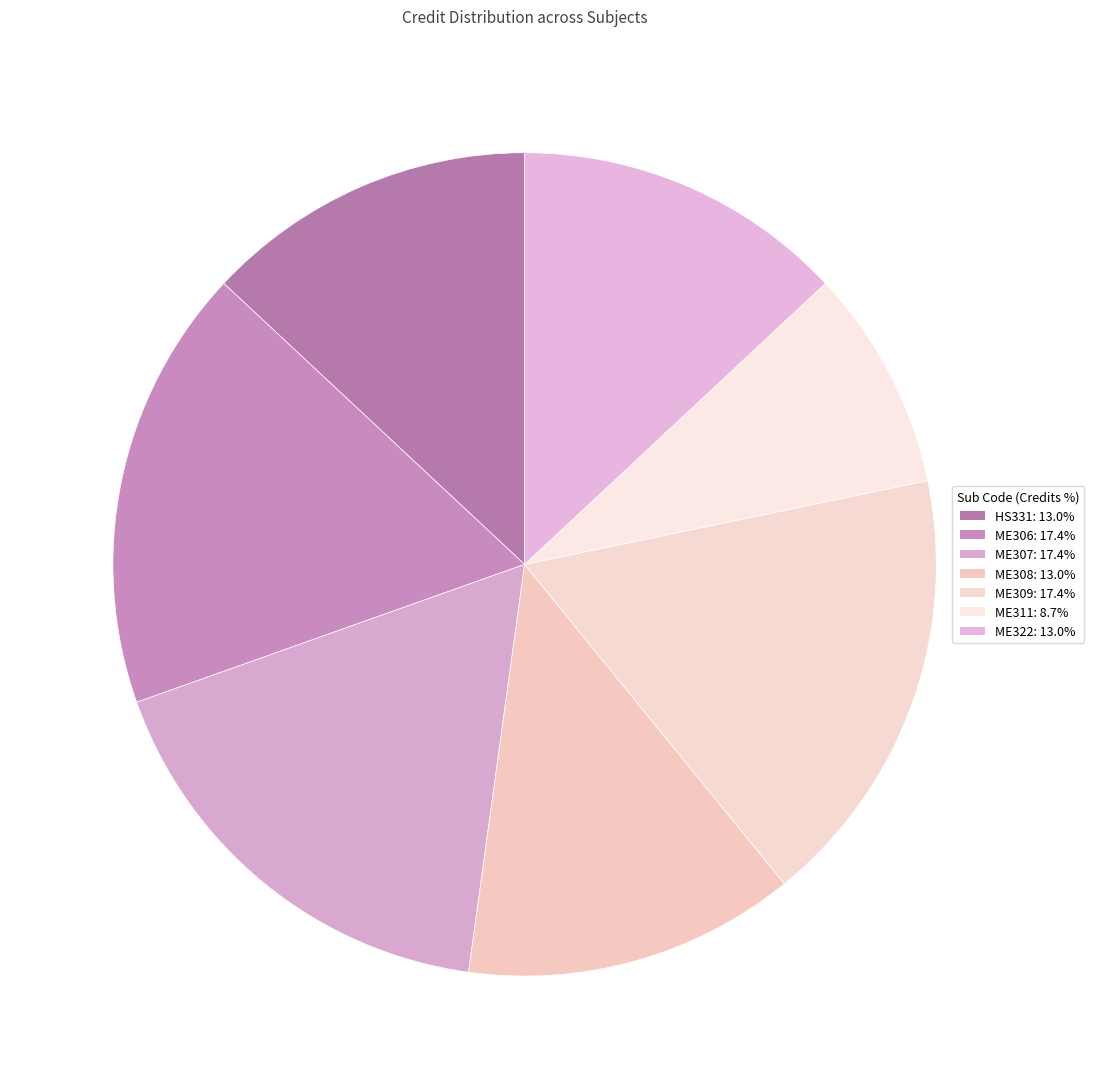

True or false: ME309 accounts for 4% of the total.

False